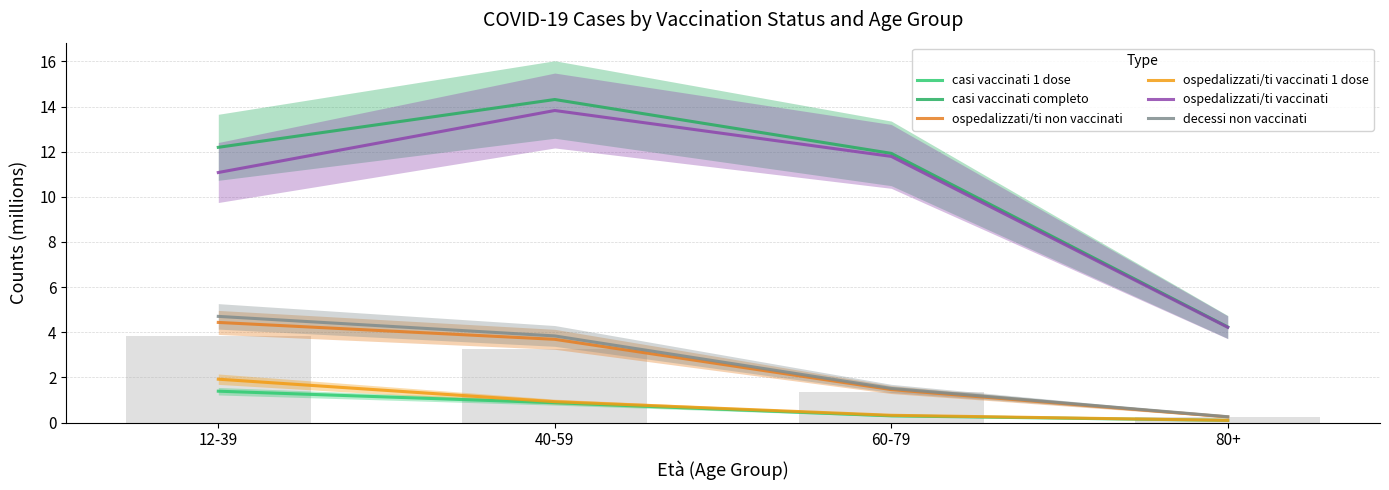

At which category is the sum across all series the highest?

40-59